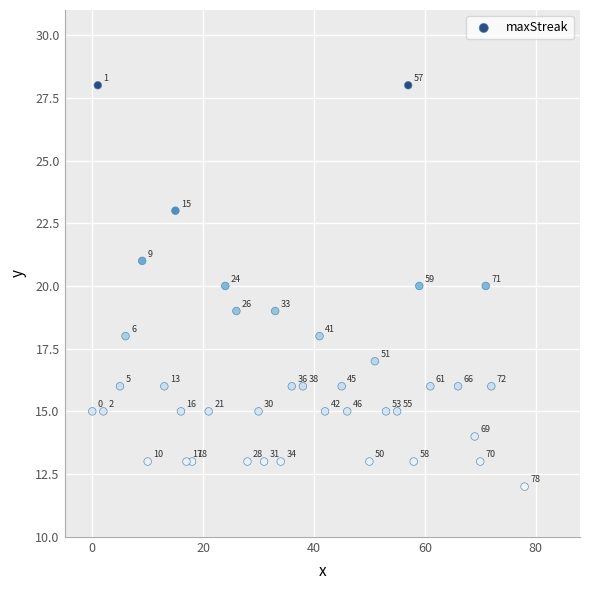

What Y value in the scatter plot is closest to 20?

20